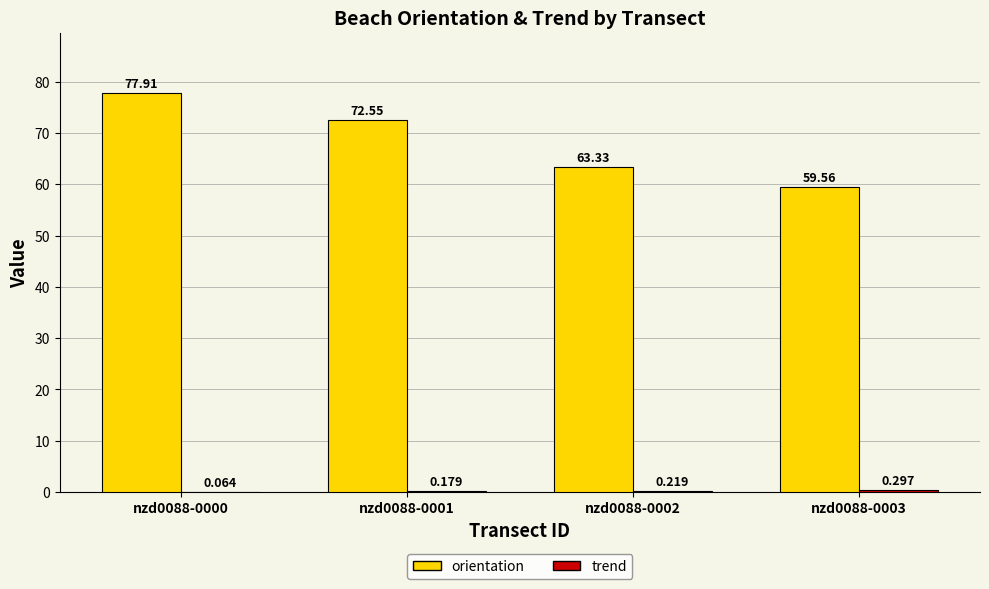

At which label does orientation reach its peak?

nzd0088-0000